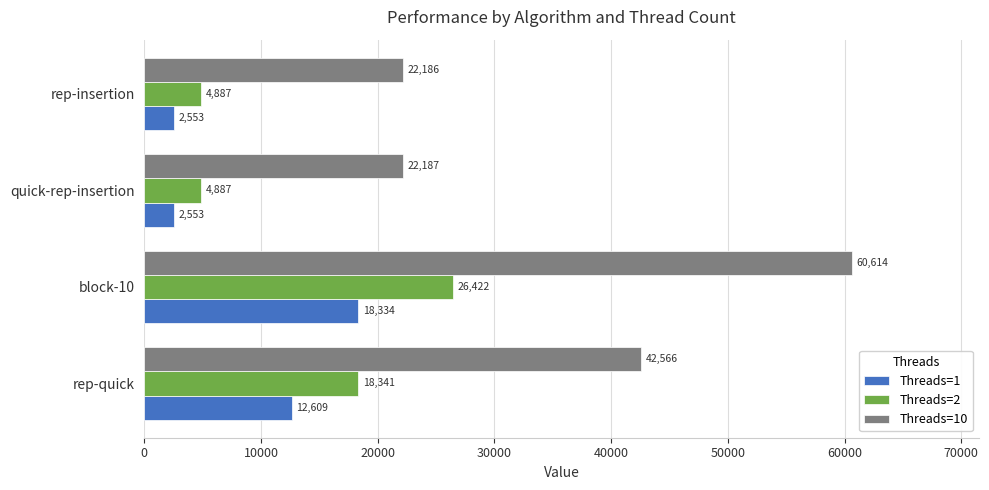

Is it true that Threads=2 equals 8074.0 at rep-insertion?

False